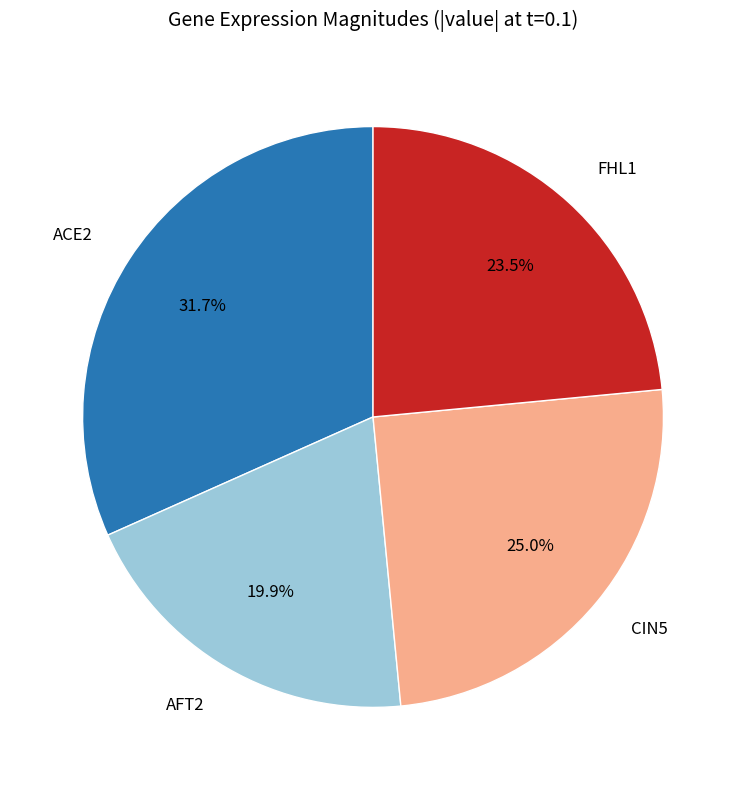

Which category has the biggest portion of the pie?

ACE2